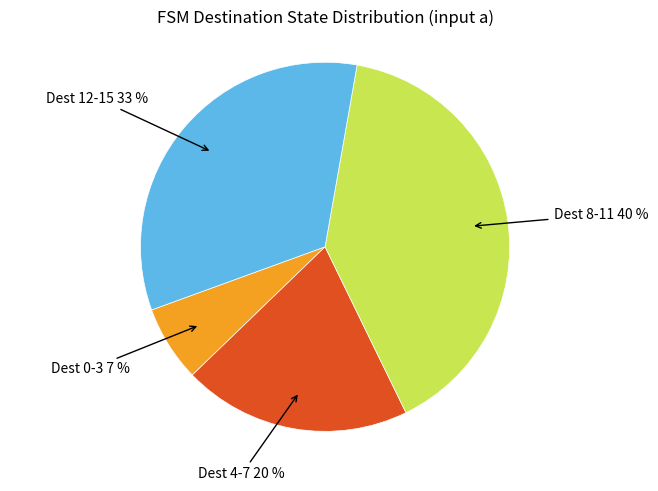

Is Dest 4-7 the majority of the pie?

No